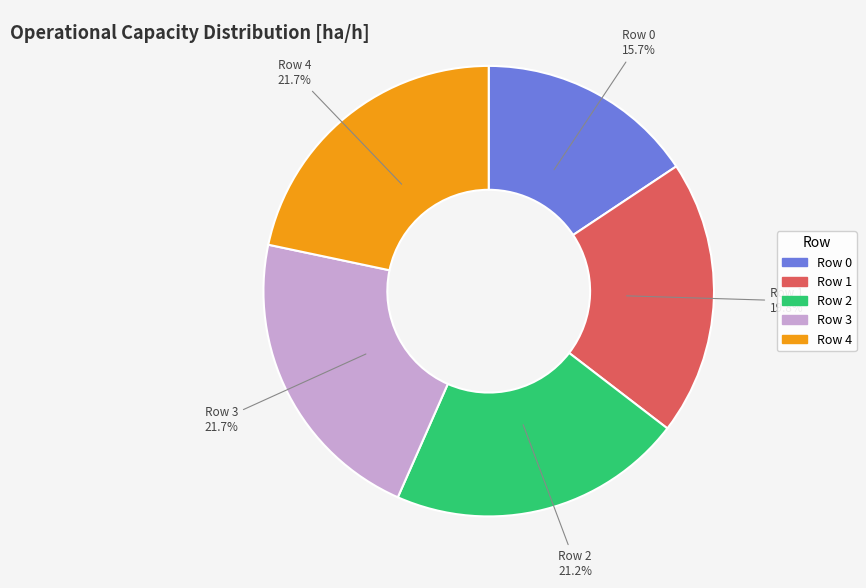

Is there a majority slice in this chart?

No